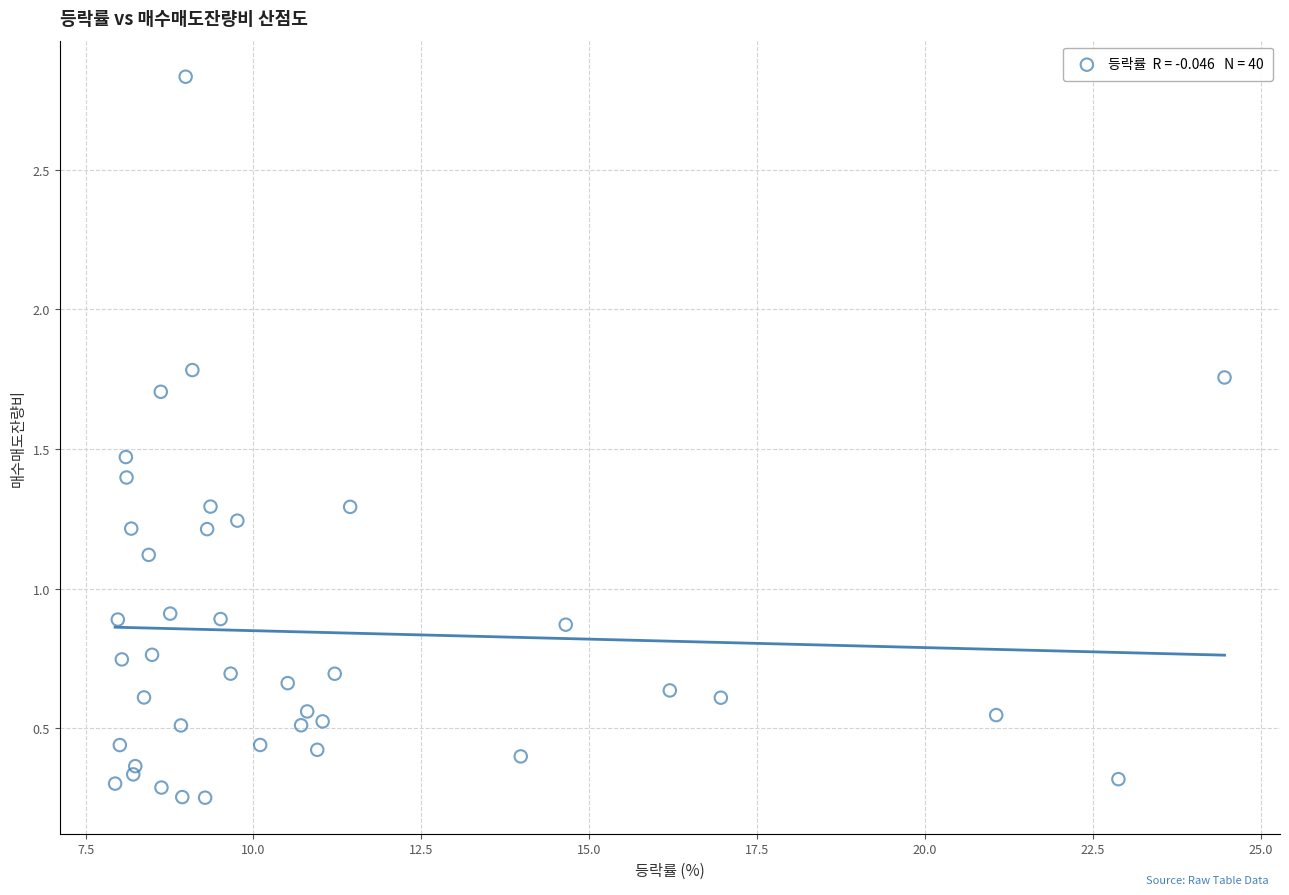

What is the range of X values (max minus min)?

16.5